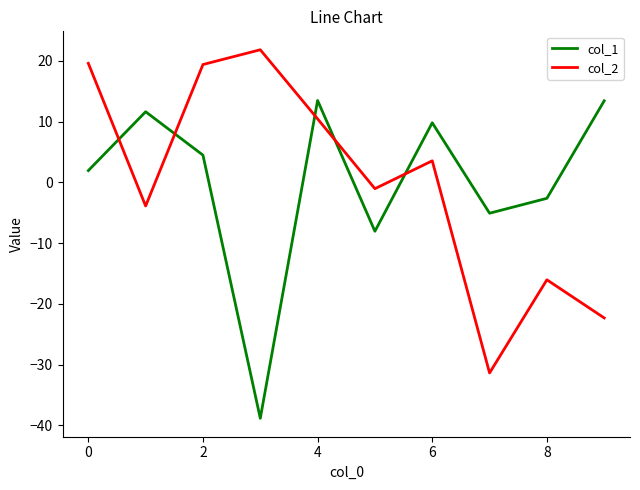

What is the smallest value displayed?

-38.8